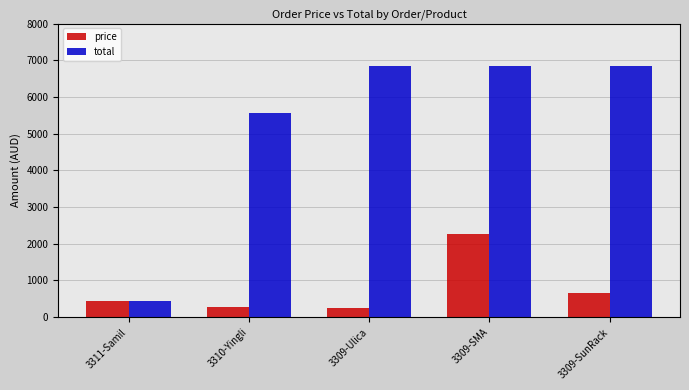

At how many categories does at least one series exceed 6489?

3